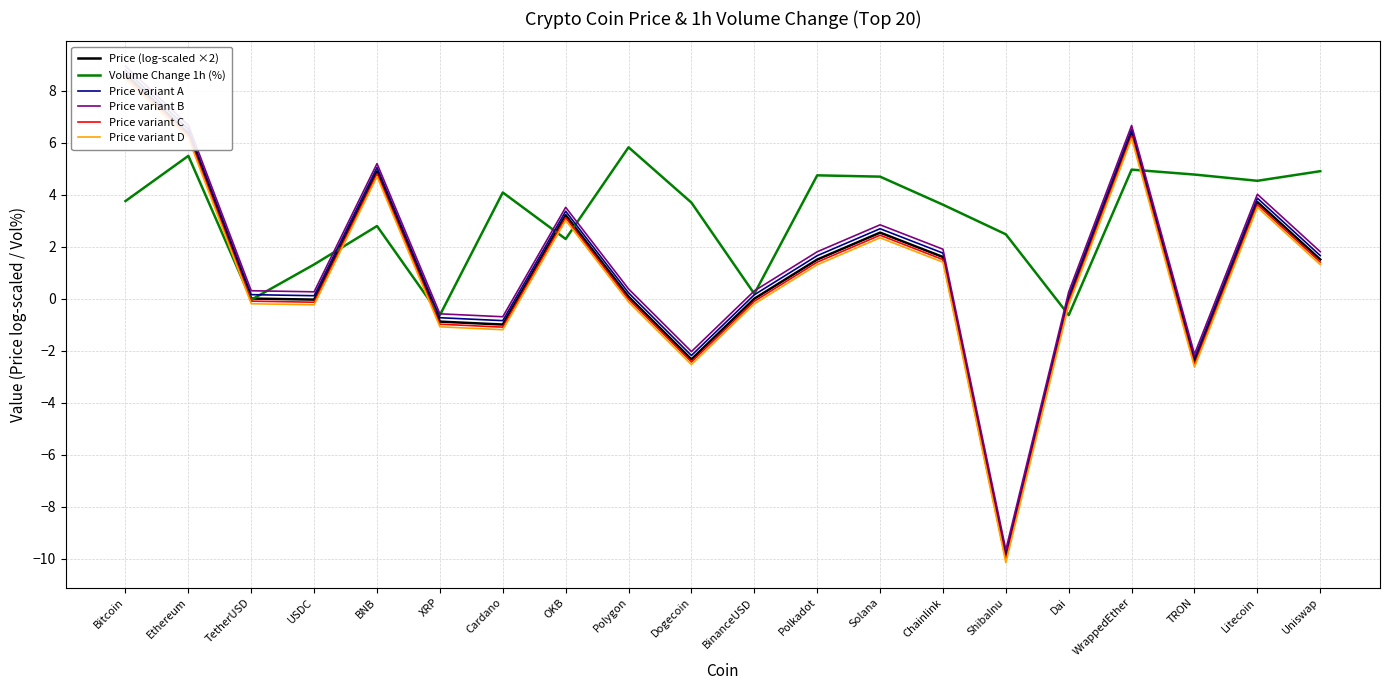

What is the highest value of the Price variant D series?

8.5